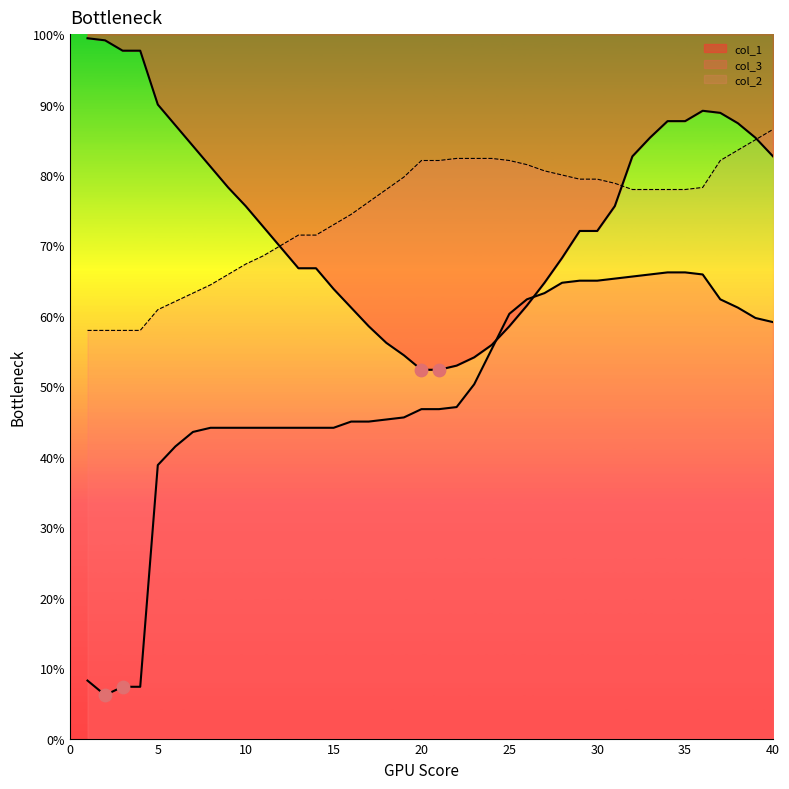

Which series has the largest total across all categories?

col_2